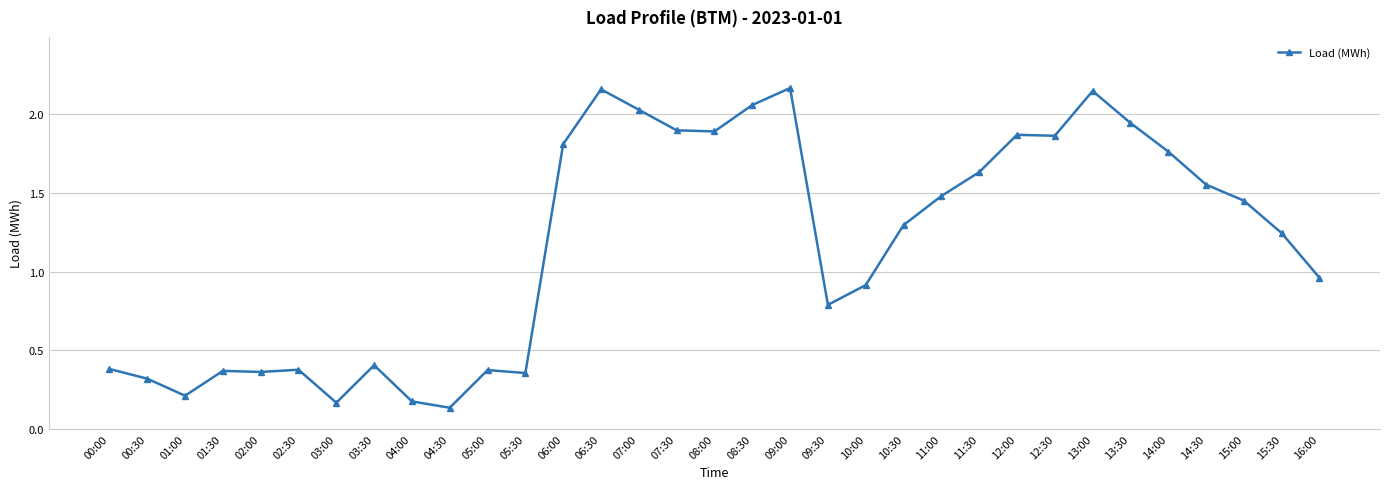

What is the label of the 29th point from the right?

02:00